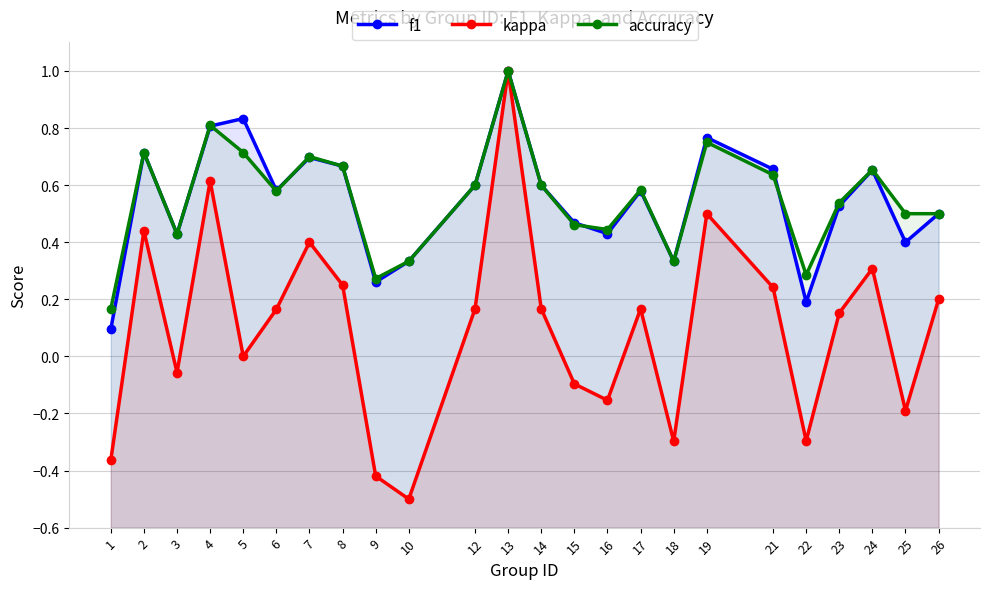

Between 16 and 1, which is larger?

16